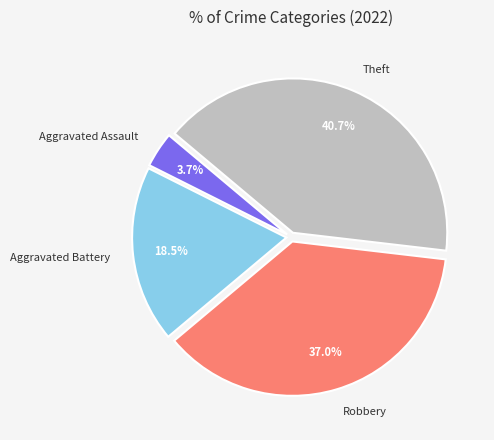

Rank the categories by value from lowest to highest.

Aggravated Assault, Aggravated Battery, Robbery, Theft